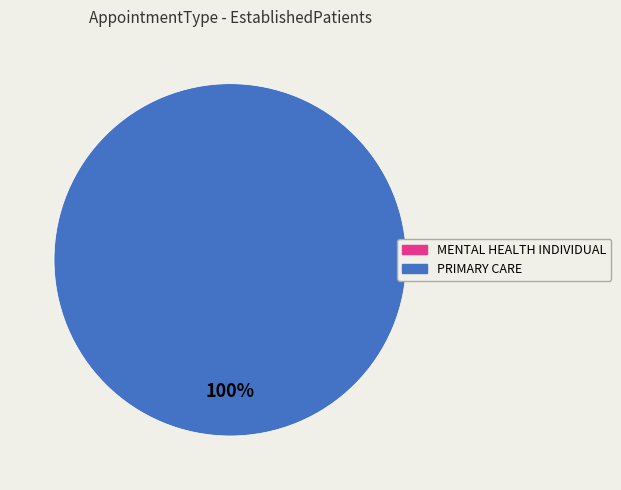

Count the number of slices in the pie.

2